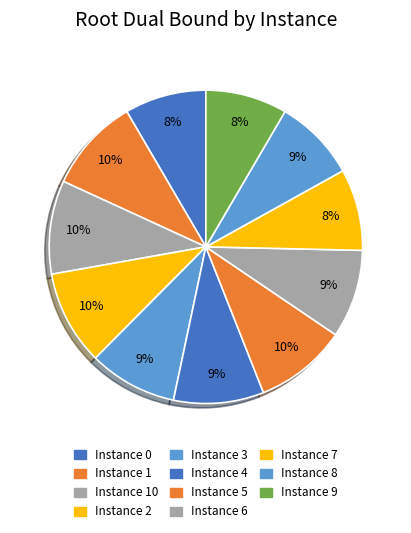

How many segments does this pie chart have?

11